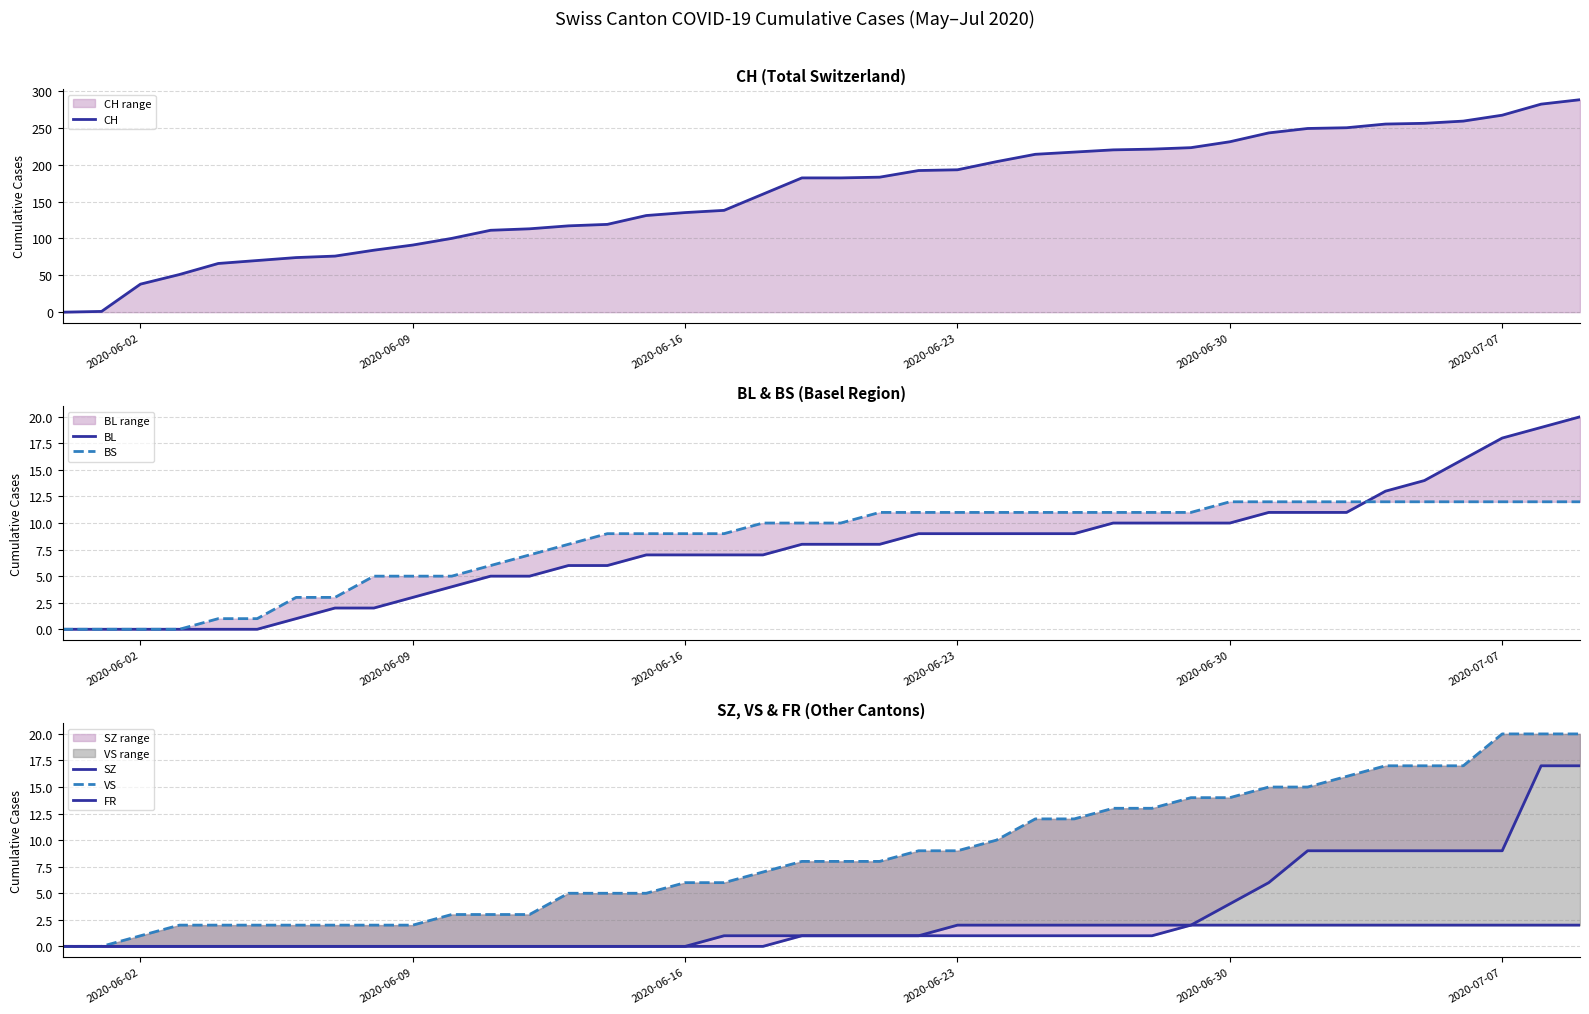

True or false: SZ and FR intersect in this chart.

False